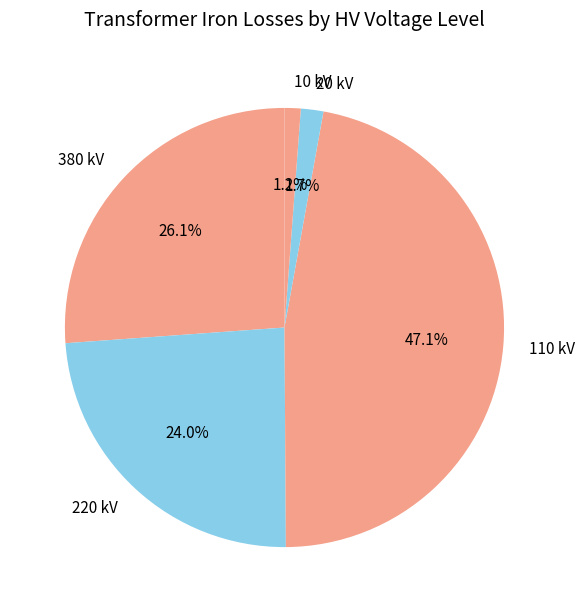

Is the sum of 10 kV and 20 kV greater than half?

No